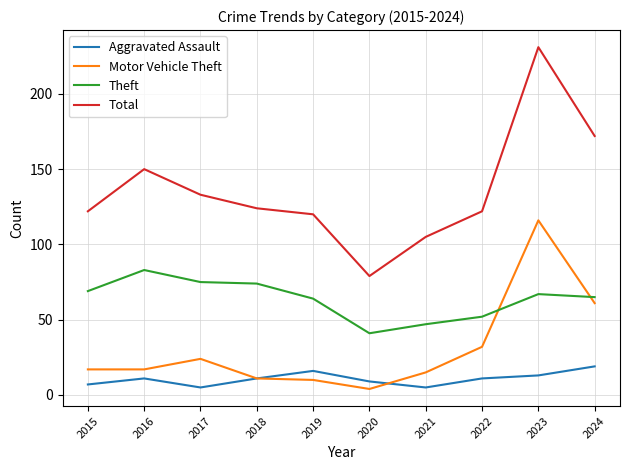

Which series has the largest range (max minus min)?

Total